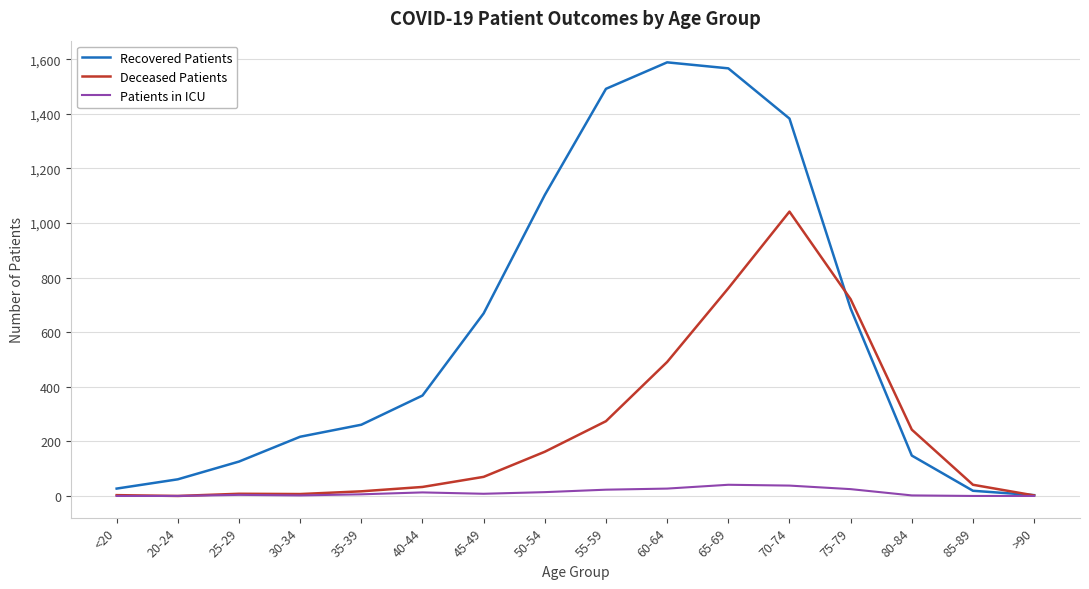

What is the total value across all series at 70-74?

2463